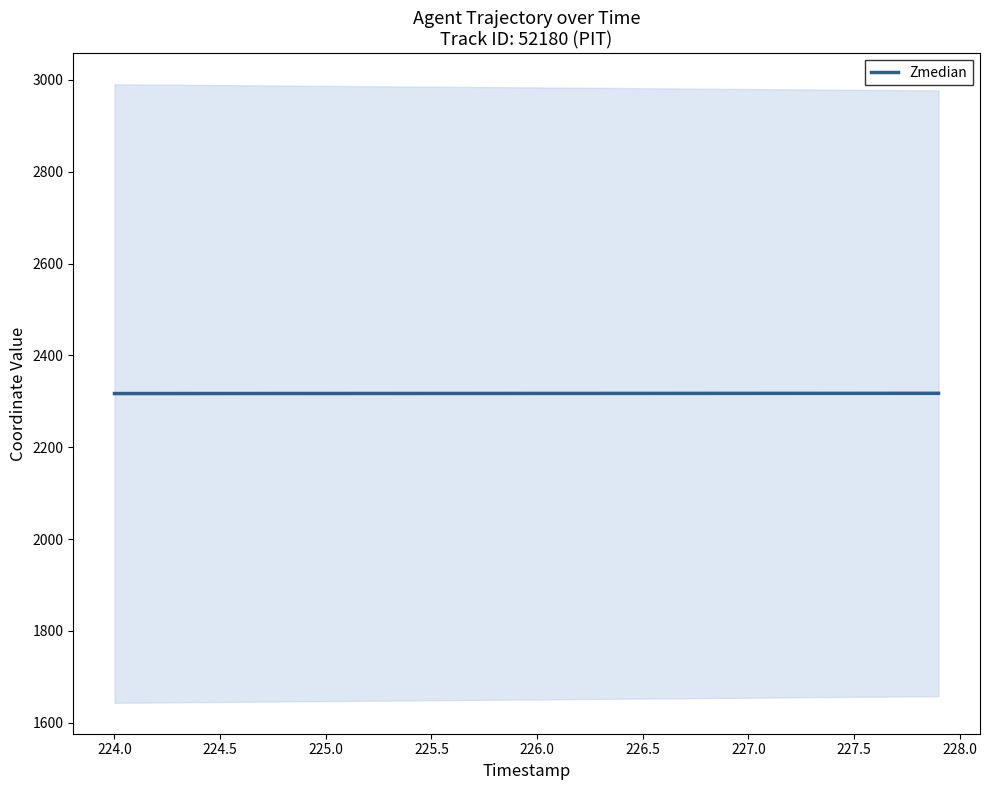

Reading left to right, extract all data points from this chart.

2316.9	2316.9	2316.9	2317.0	2317.0	2317.0	2317.0	2317.0	2317.0	2317.0	2317.1	2317.1	2317.1	2317.1	2317.1	2317.1	2317.1	2317.2	2317.2	2317.2	2317.2	2317.2	2317.2	2317.2	2317.2	2317.2	2317.3	2317.3	2317.3	2317.3	2317.3	2317.3	2317.3	2317.3	2317.4	2317.4	2317.4	2317.4	2317.4	2317.4